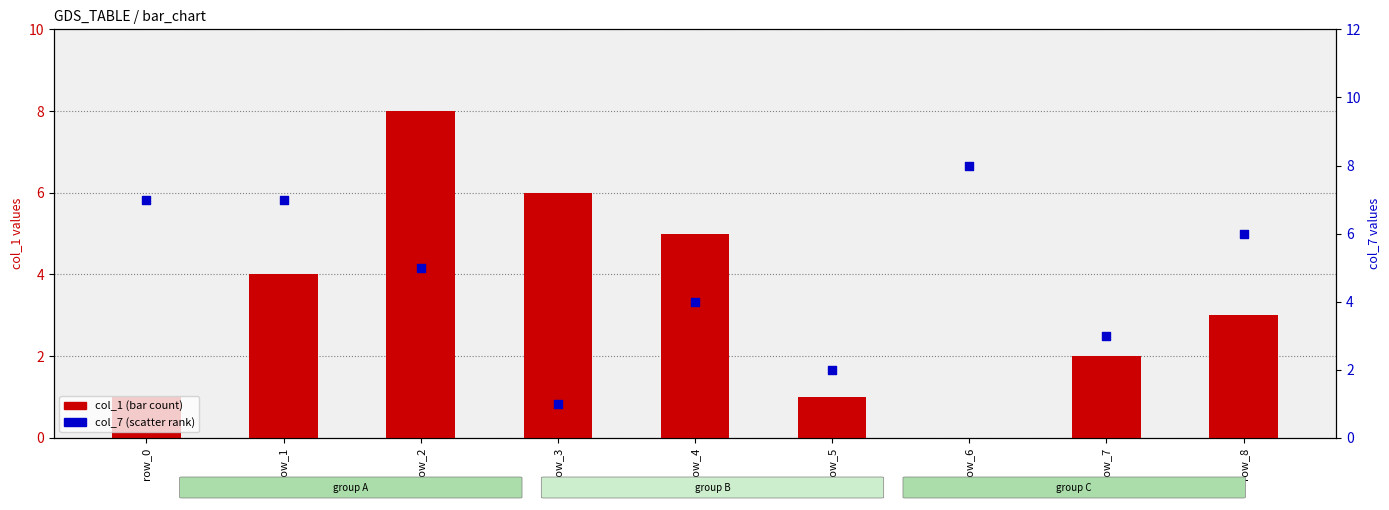

What are all the series names shown in the legend?

col_1 (bar), col_7 (scatter)